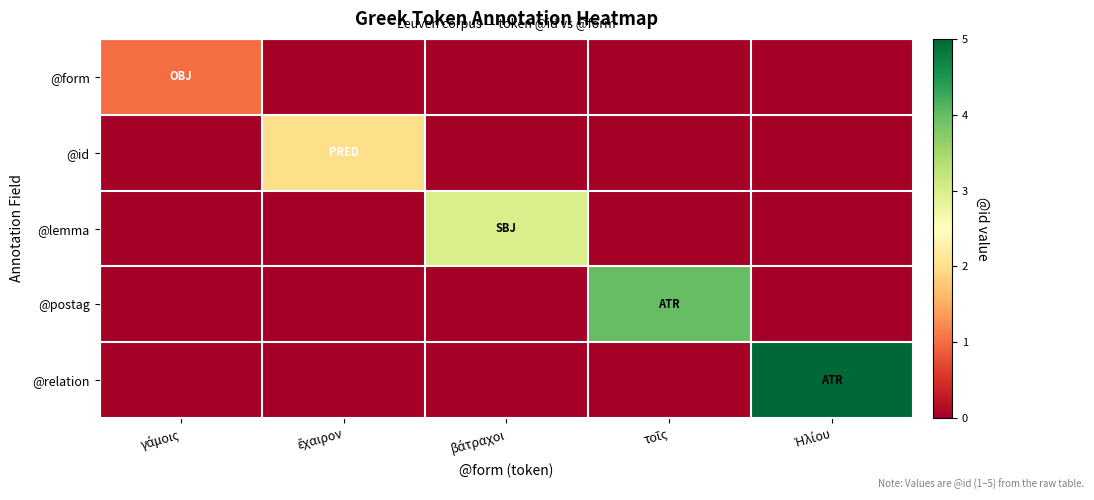

At ἔχαιρον, list the series in order from largest to smallest.

@id, @form, @lemma, @postag, @relation